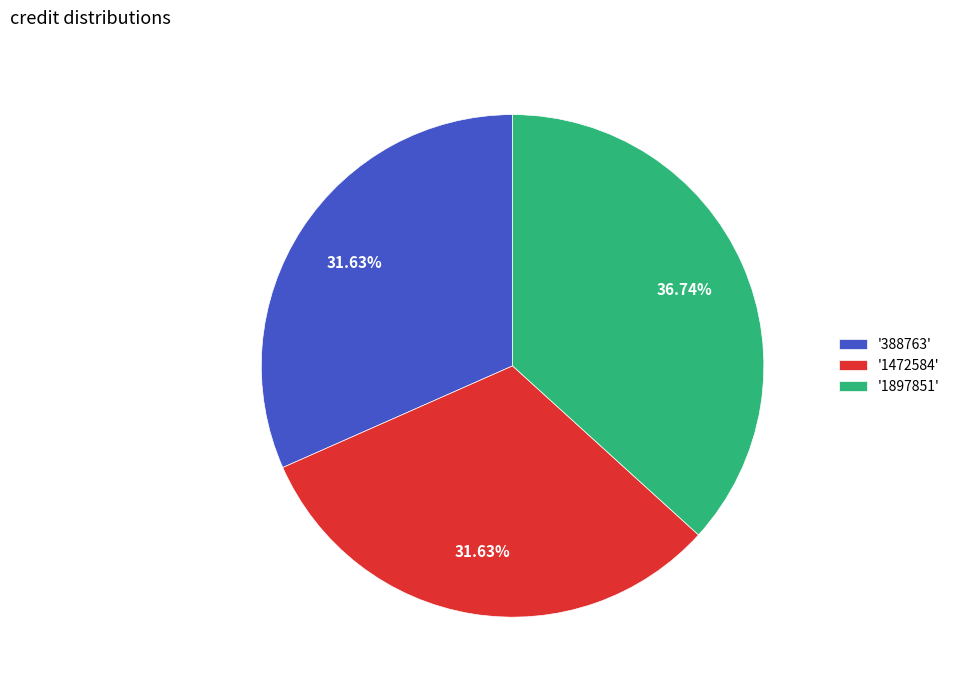

Is there a majority slice in this chart?

No